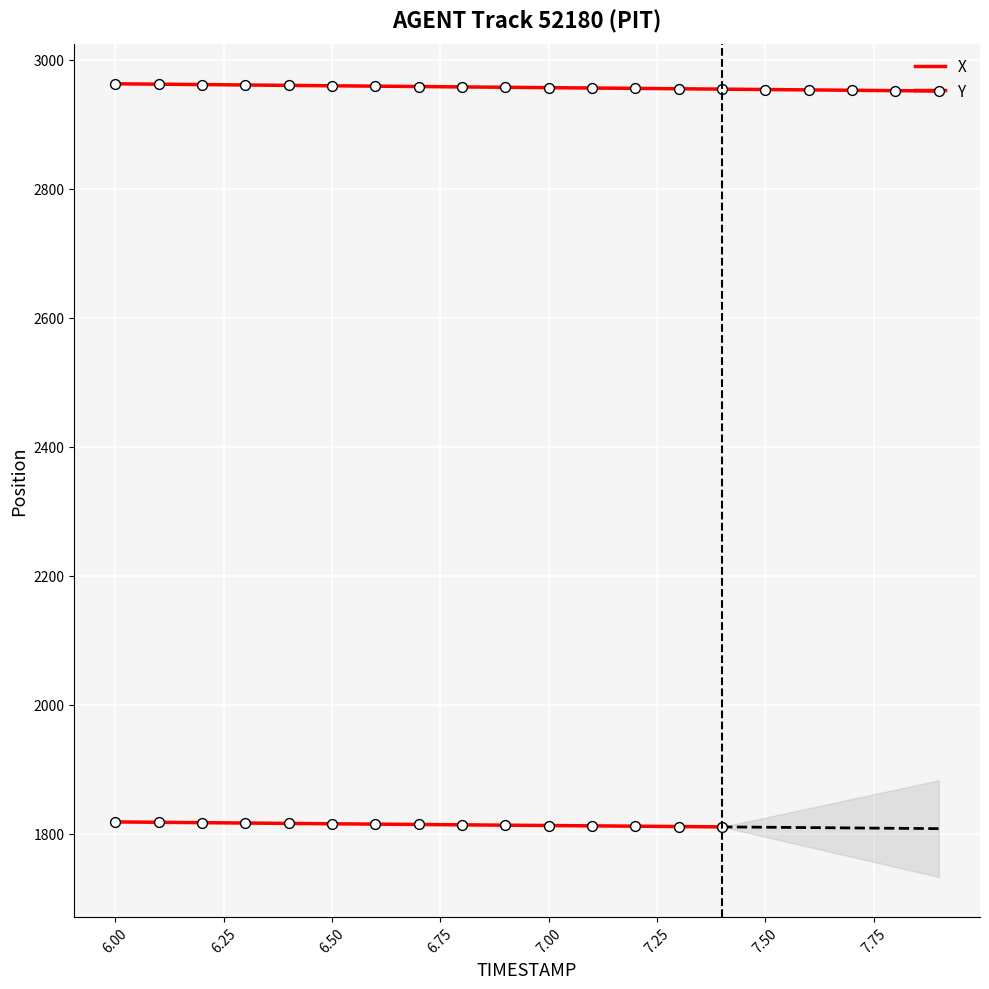

At how many categories does at least one series exceed 2951?

20